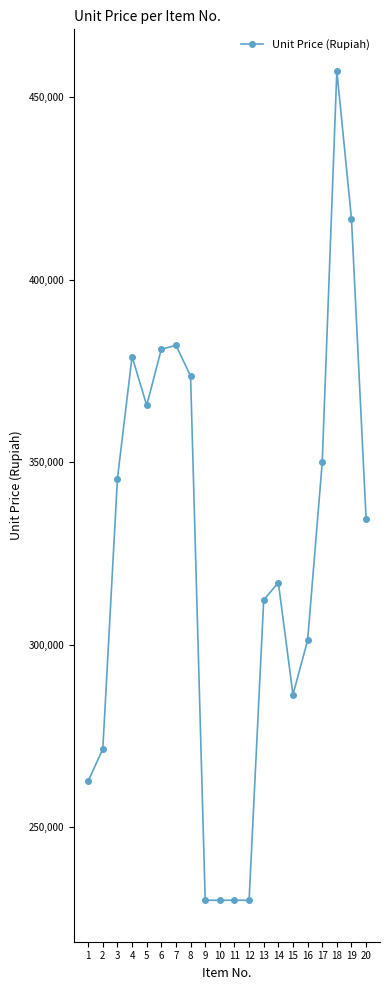

What is the difference between the maximum and second lowest values?

227200.8